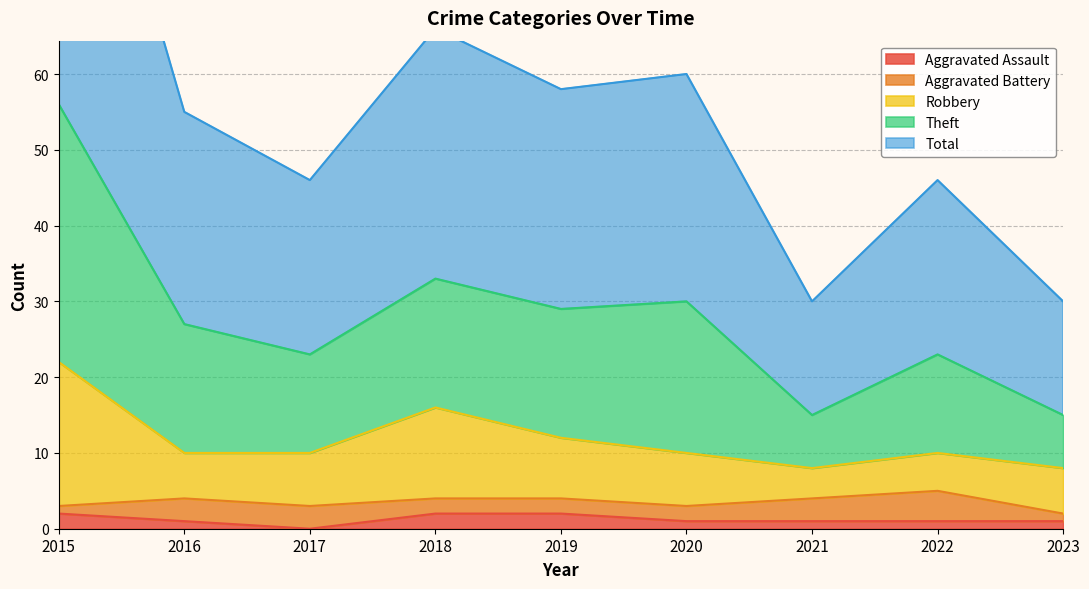

The Aggravated Assault series shows 1 at 2016. True or false?

True